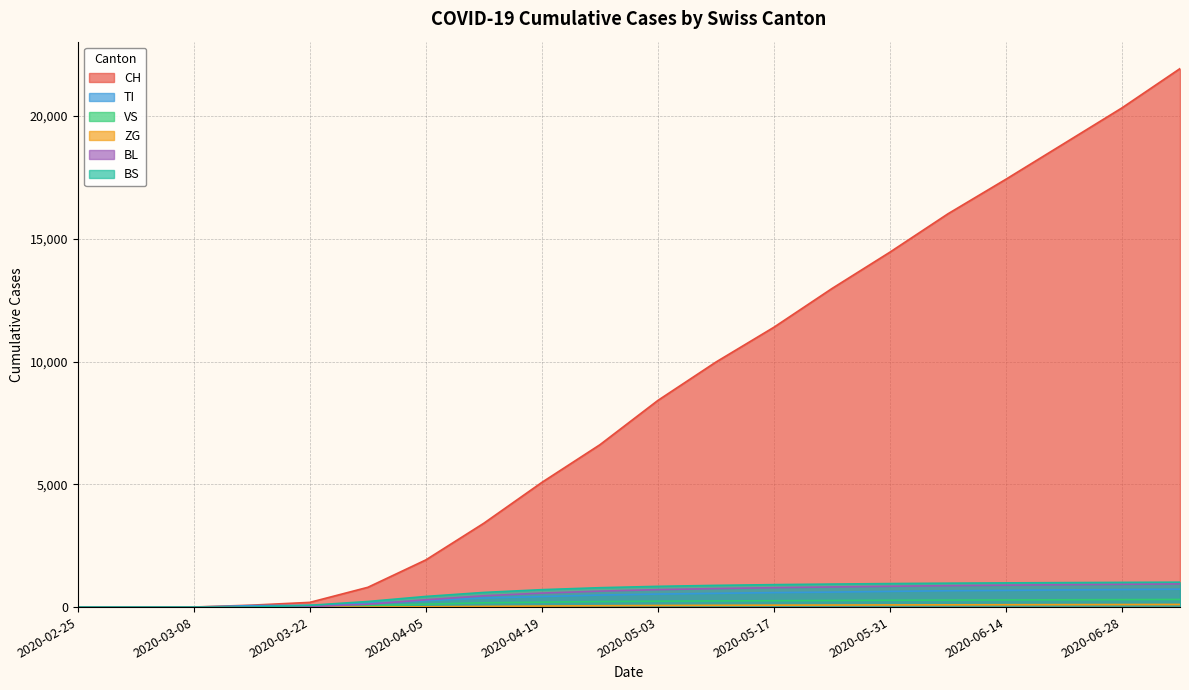

The TI series shows 640 at 2020-05-31. True or false?

True